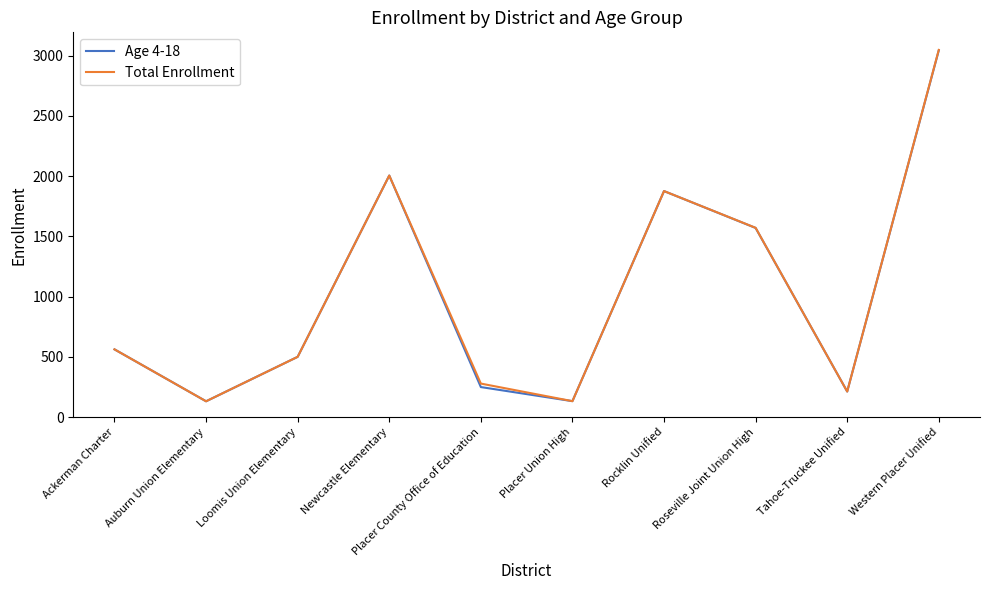

What is the smallest value displayed?

131